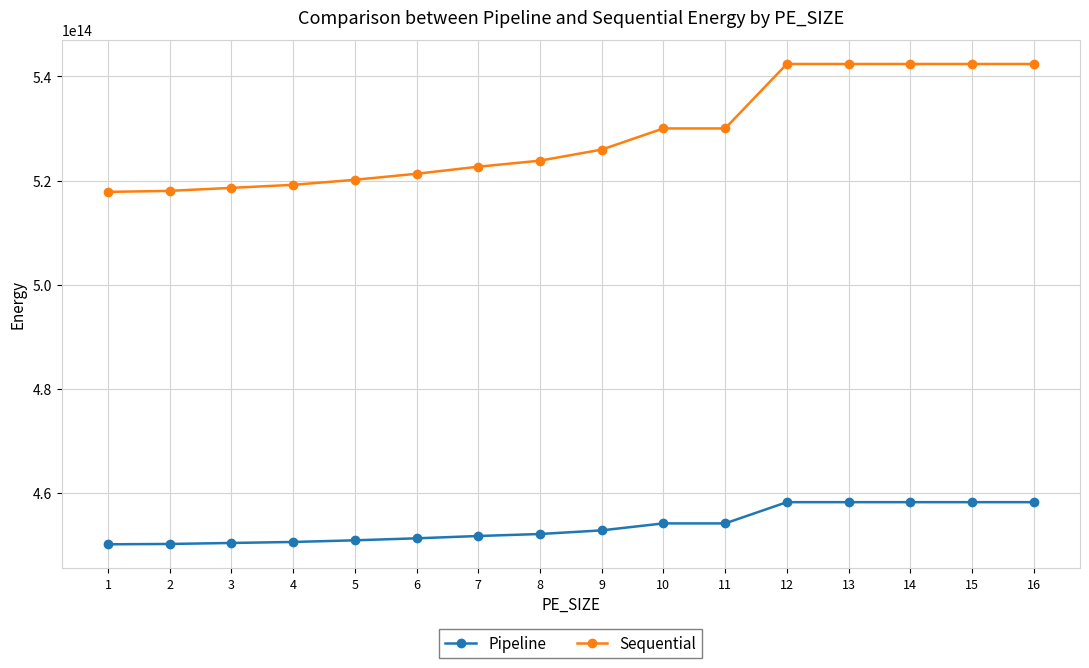

Is it true that Sequential equals 521323821382440.1 at 6?

True